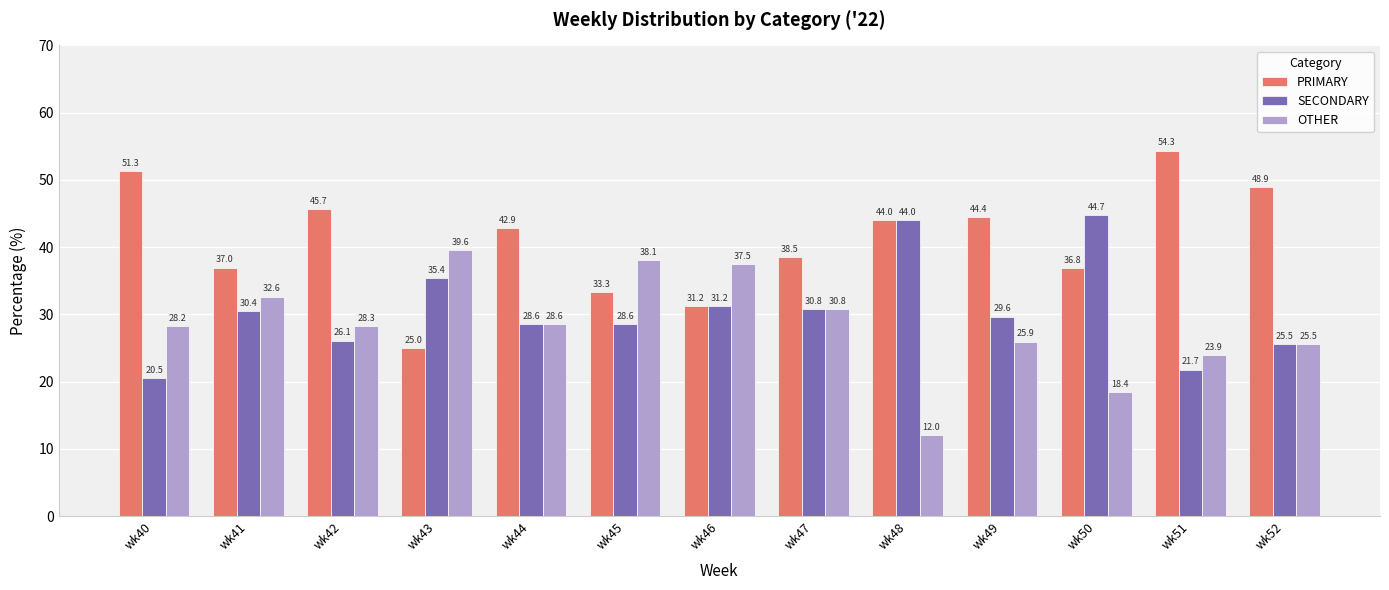

Rank the series by their average value, from lowest to highest.

OTHER, SECONDARY, PRIMARY